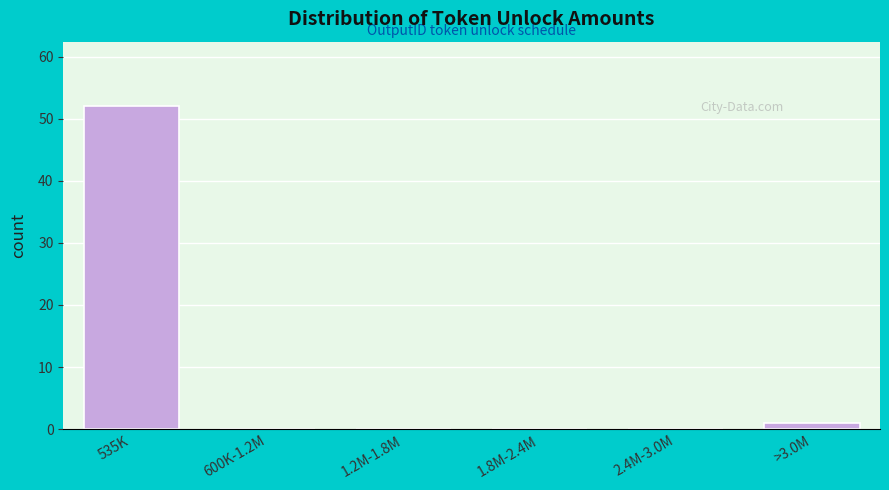

Reading right to left, transcribe all the data shown in this chart.

>3.0M=1	2.4M-3.0M=0	1.8M-2.4M=0	1.2M-1.8M=0	600K-1.2M=0	535K=52